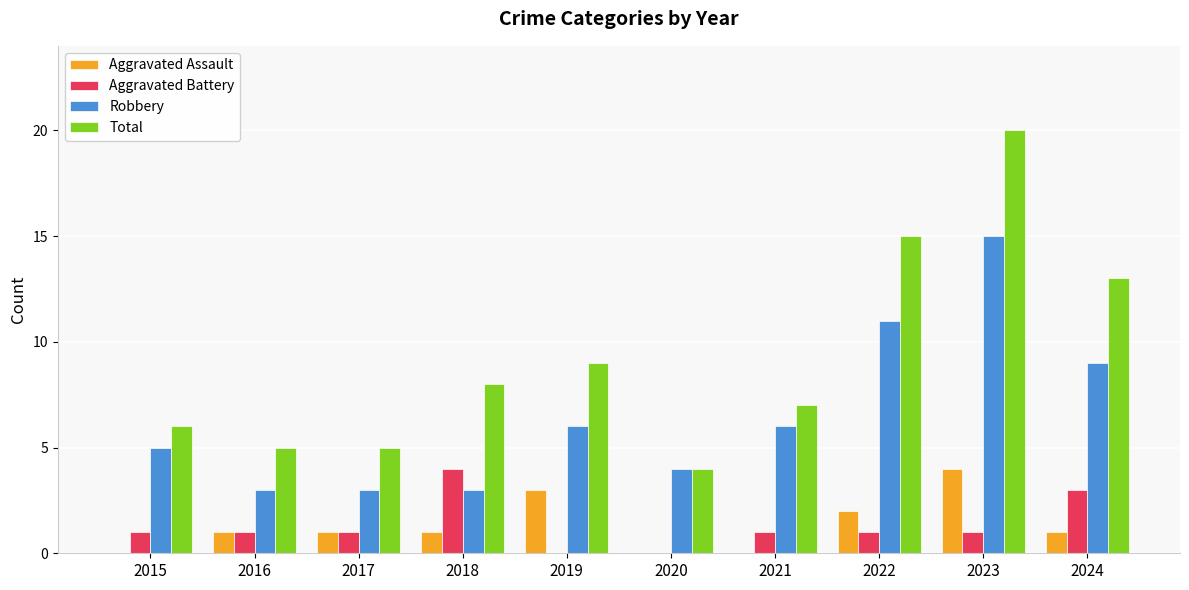

Count the Aggravated Assault values in the range 0 to 2.

8